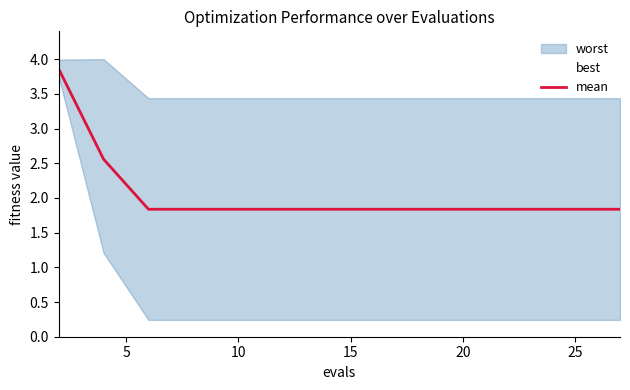

What is the maximum value for mean?

3.9